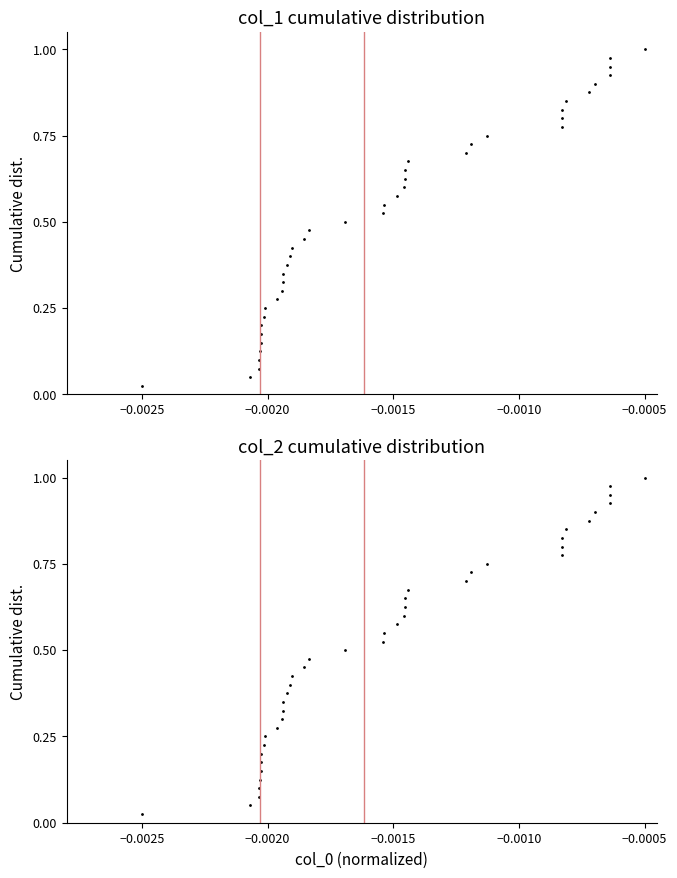

True or false: the data has more than 0 interior local peaks.

False